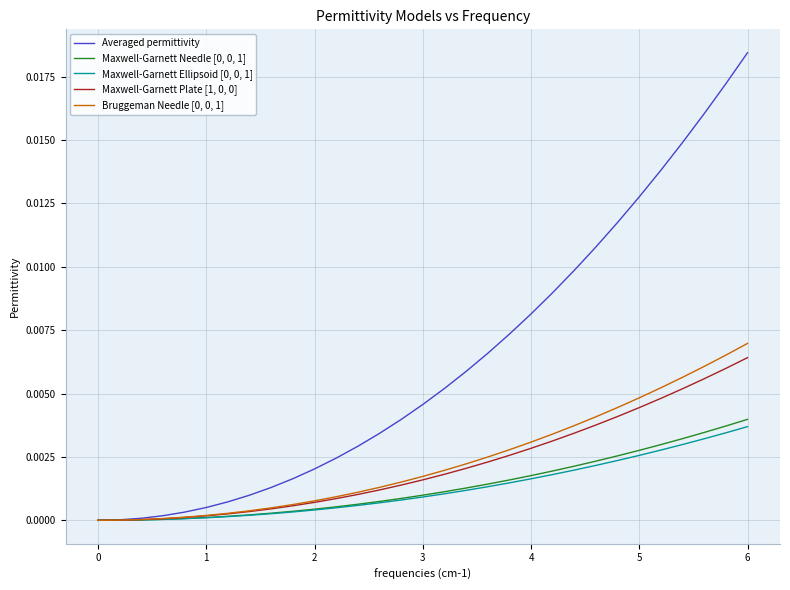

Which series has the largest total across all categories?

Averaged permittivity